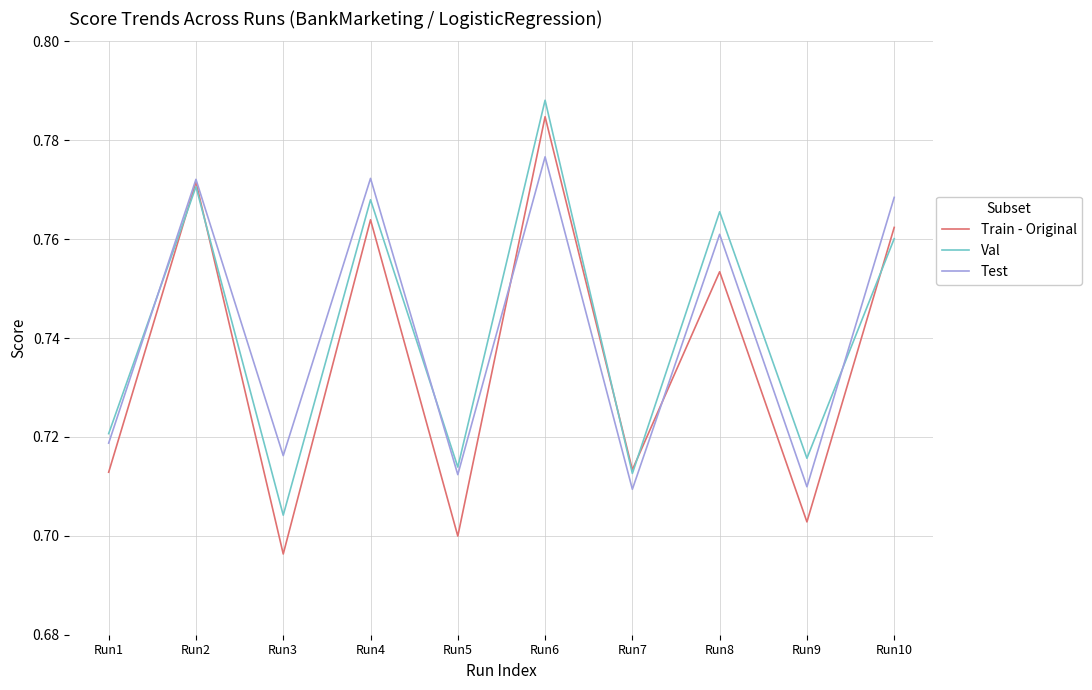

Which series changed the most between Run1 and Run8?

Val